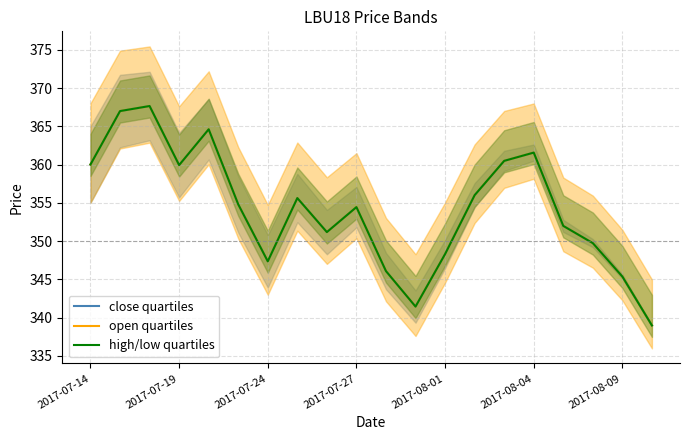

True or false: open and low cross at least once.

False